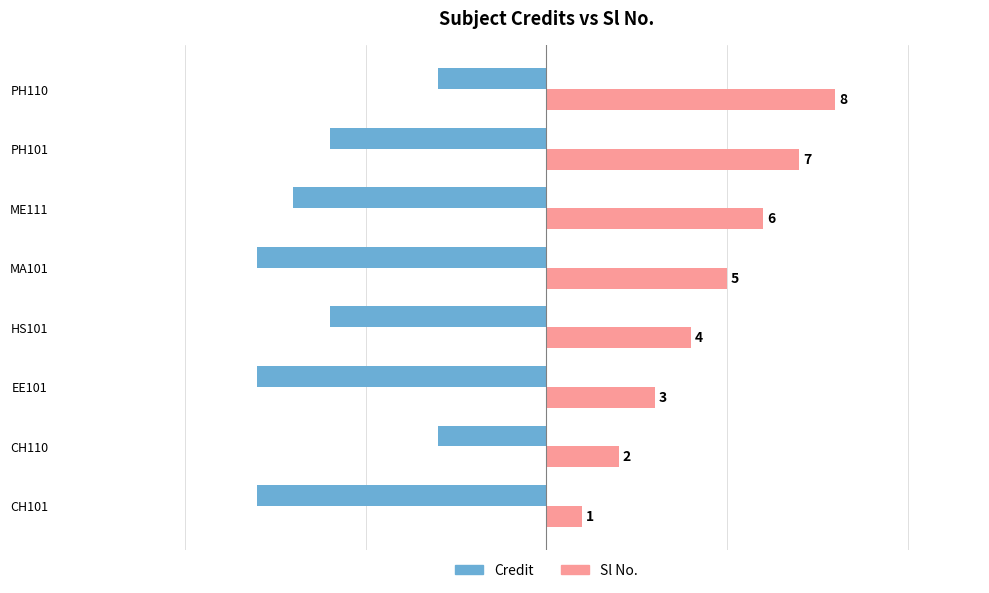

Is the value of Credit at HS101 greater than the value of Sl No. at PH101?

No